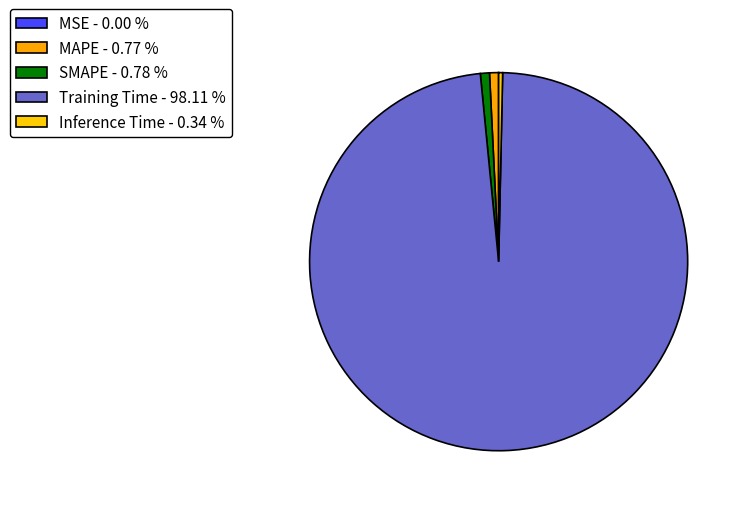

Which slice is the largest?

Training Time